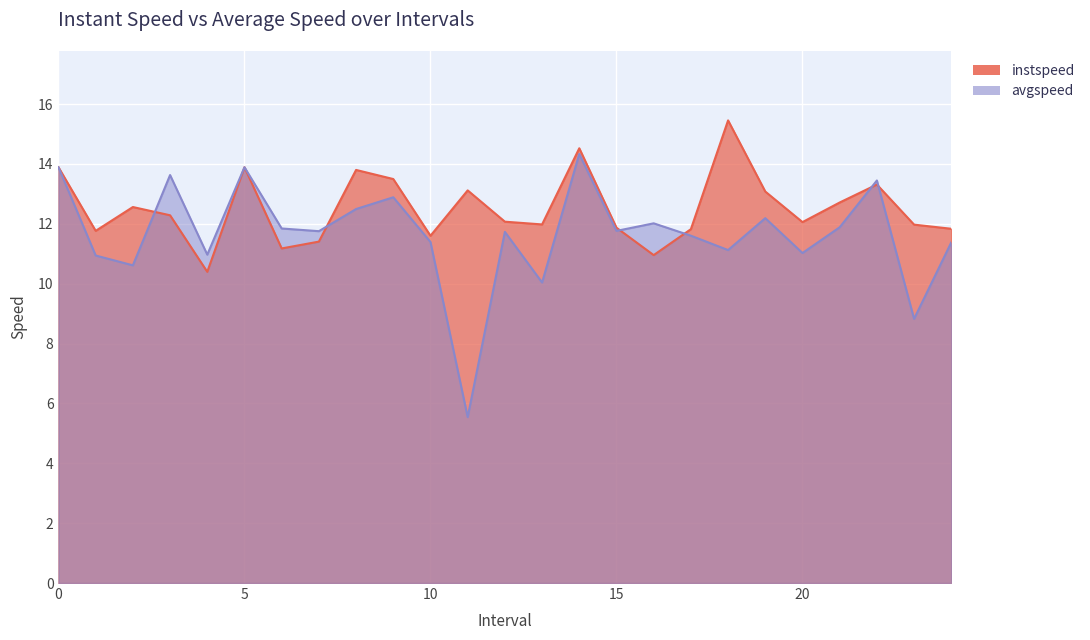

Reading right to left, what are all the values shown in this chart?

instspeed: 24=11.8	23=12.0	22=13.3	21=12.7	20=12.1	19=13.1	18=15.5	17=11.8	16=11.0	15=11.9	14=14.5	13=12.0	12=12.1	11=13.1	10=11.6	9=13.5	8=13.8	7=11.4	6=11.2	5=13.9	4=10.4	3=12.3	2=12.6	1=11.8	0=13.9
avgspeed: 24=11.4	23=8.8	22=13.4	21=11.9	20=11.0	19=12.2	18=11.1	17=11.6	16=12.0	15=11.8	14=14.3	13=10.0	12=11.7	11=5.5	10=11.4	9=12.9	8=12.5	7=11.8	6=11.8	5=13.9	4=11.0	3=13.6	2=10.6	1=10.9	0=13.9